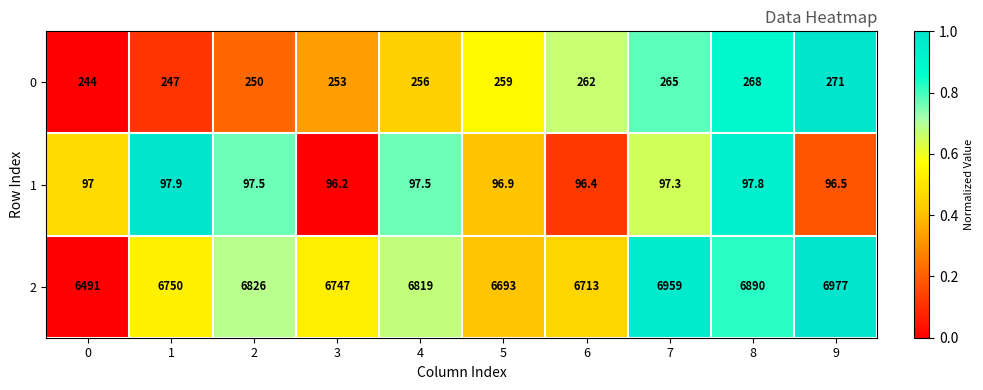

The 1 series shows 97.5 at 2. True or false?

True